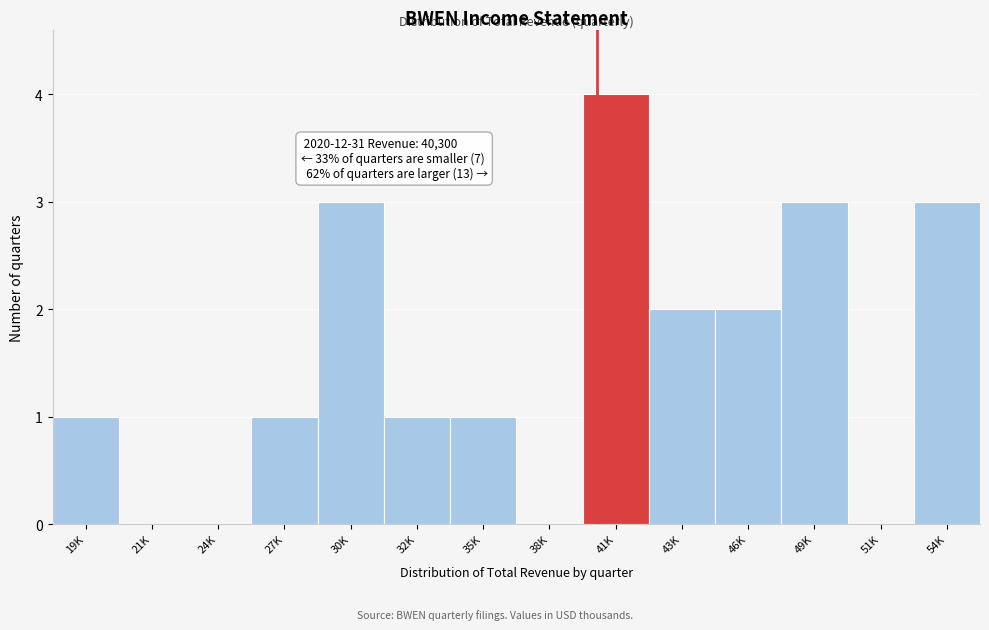

Reading left to right, transcribe all the data shown in this chart.

19K=1	21K=0	24K=0	27K=1	30K=3	32K=1	35K=1	38K=0	41K=4	43K=2	46K=2	49K=3	51K=0	54K=3